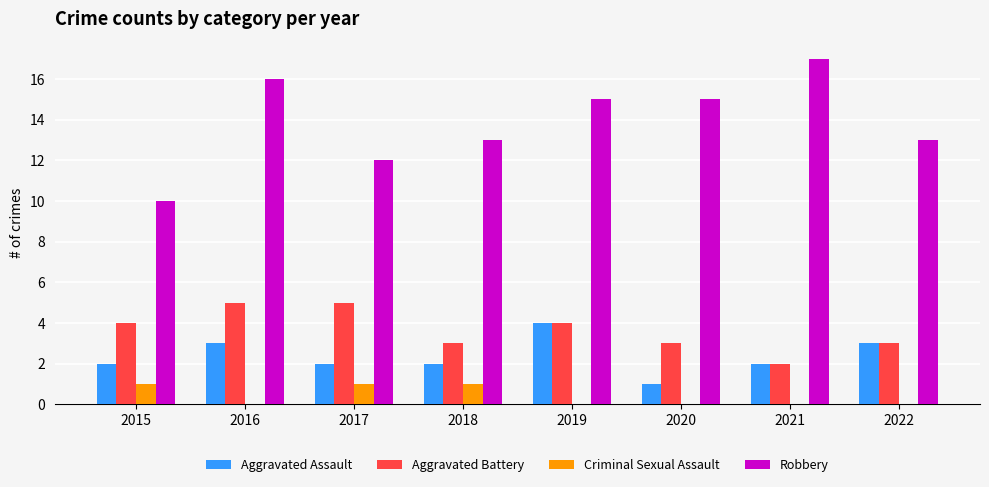

Which series has the largest range (max minus min)?

Robbery